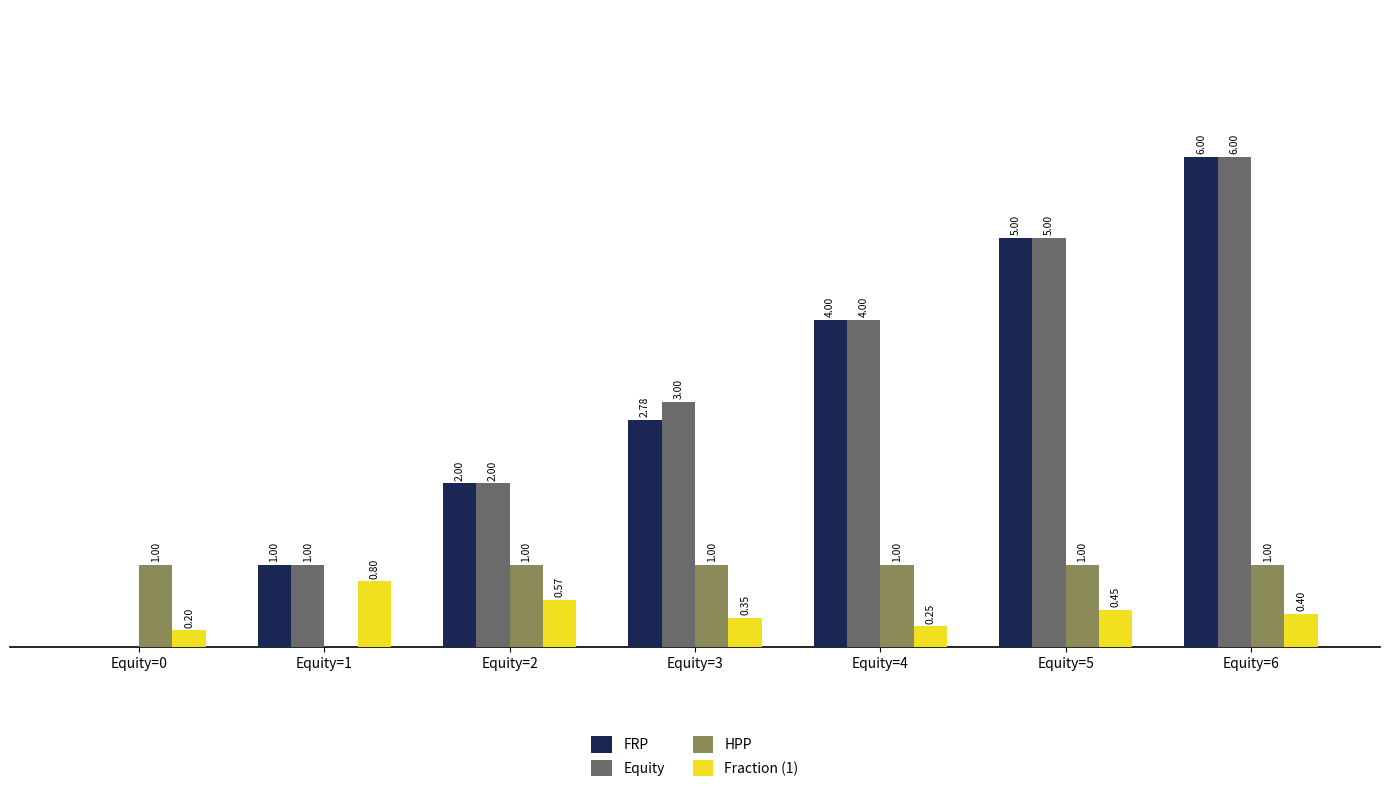

Is the value of Equity at Equity=0 greater than the value of FRP at Equity=1?

No